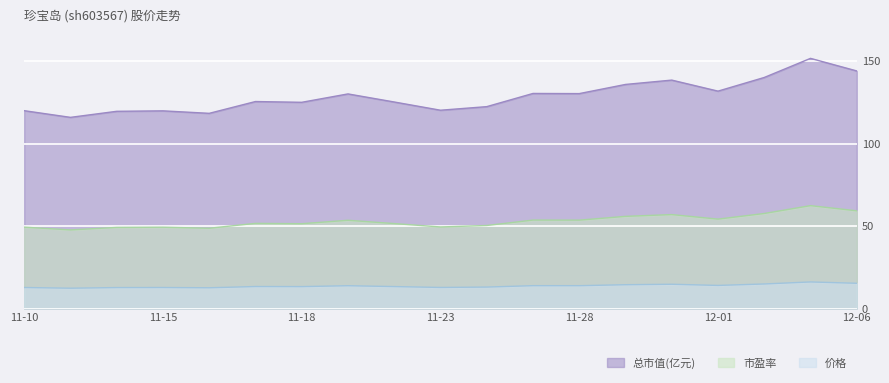

What is the average value of the 价格 series?

13.7